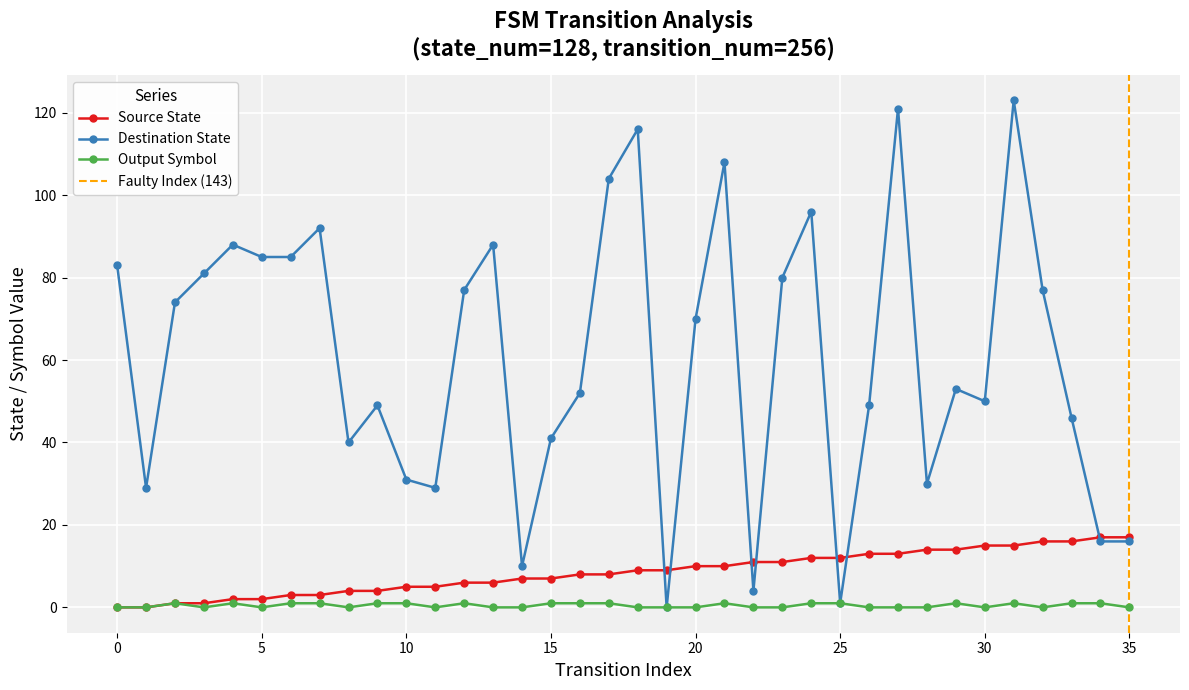

What are all the series names shown in the legend?

source_state, destination_state, output_symbol